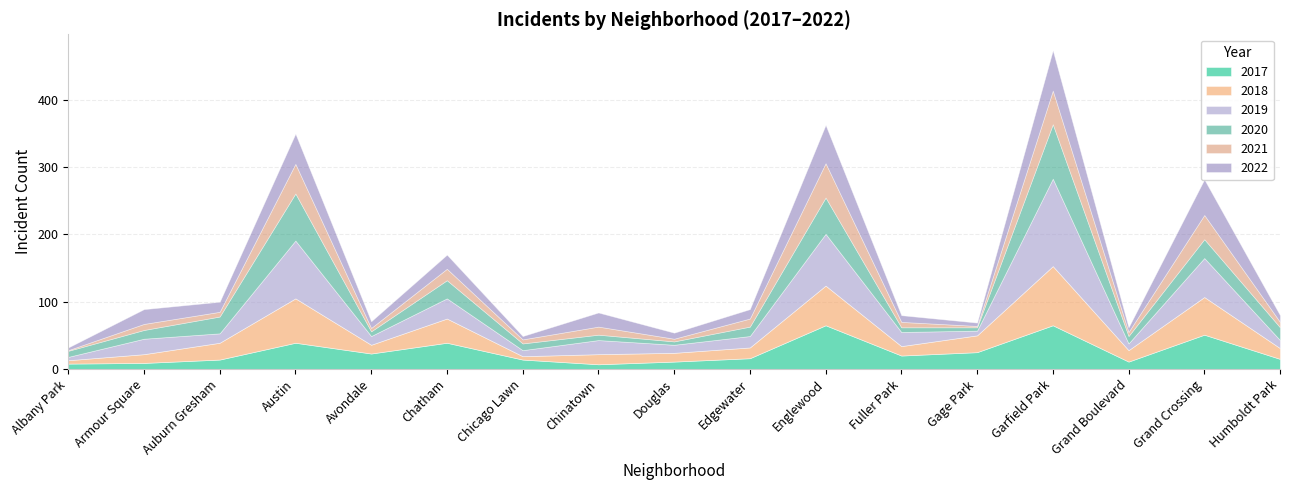

Which has a higher value, Douglas or Grand Boulevard?

Douglas